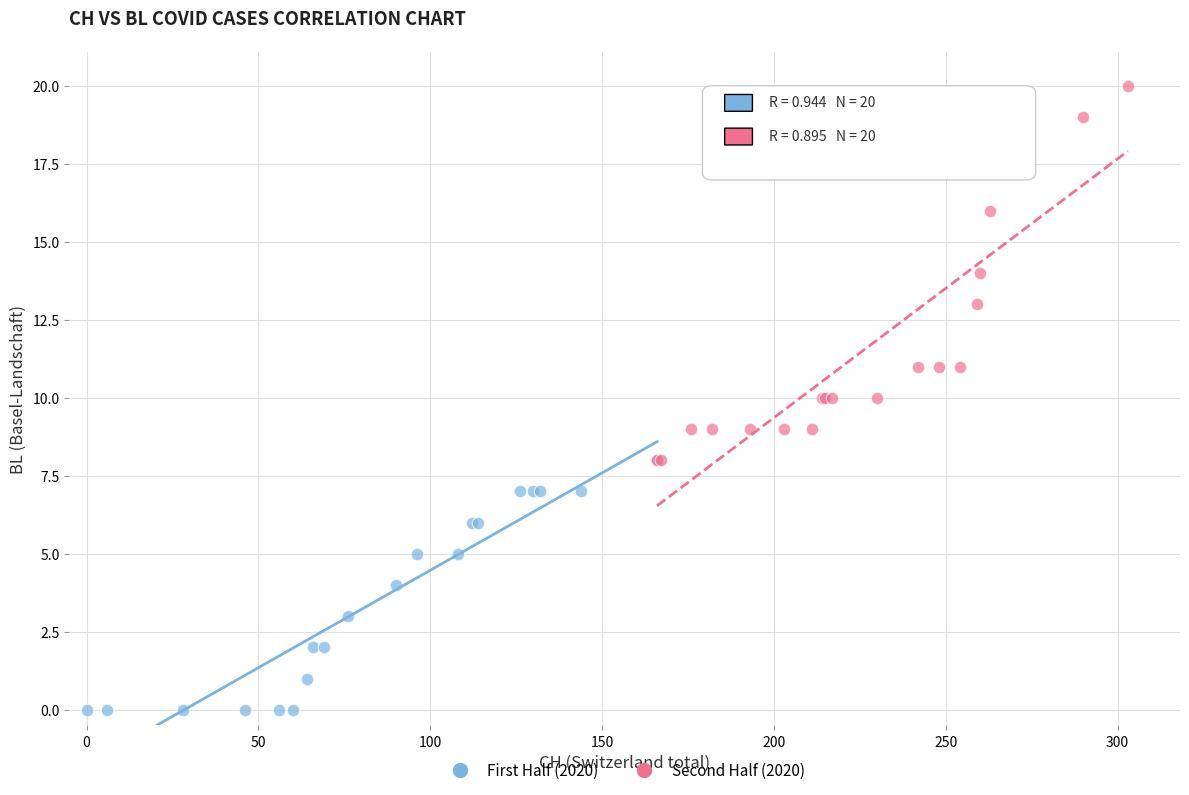

Which series contains the lowest Y value?

First Half (2020)